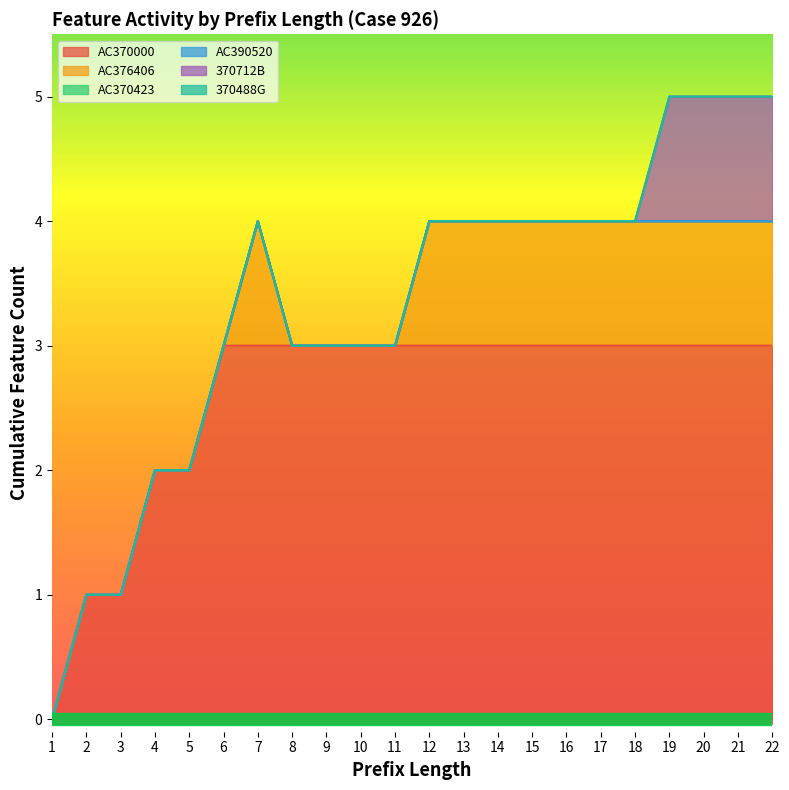

True or false: AC370000 and AC376406 intersect in this chart.

False